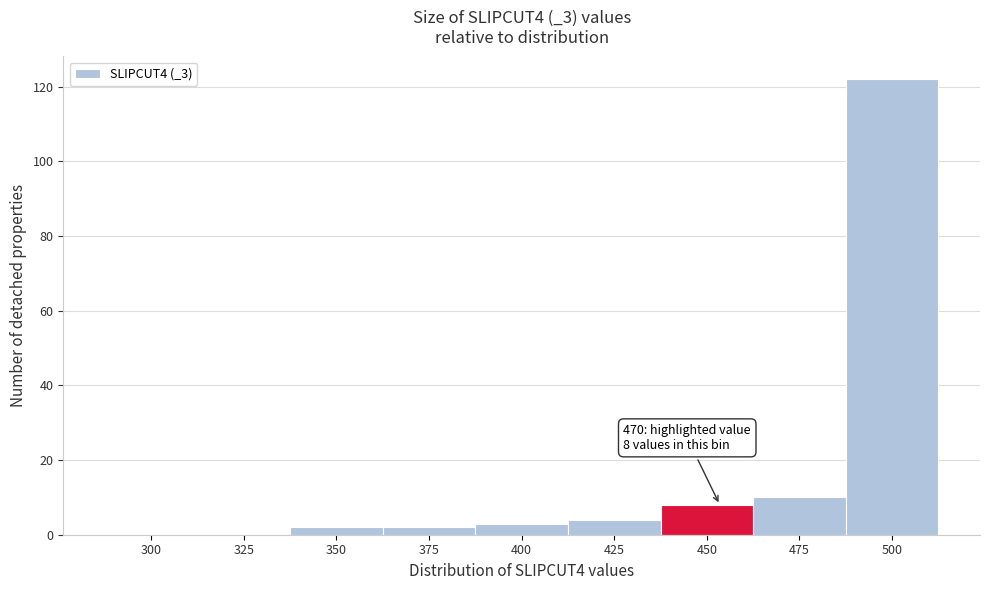

Reading left to right, transcribe all the data shown in this chart.

300=0	325=0	350=2	375=2	400=3	425=4	450=8	475=10	500=122